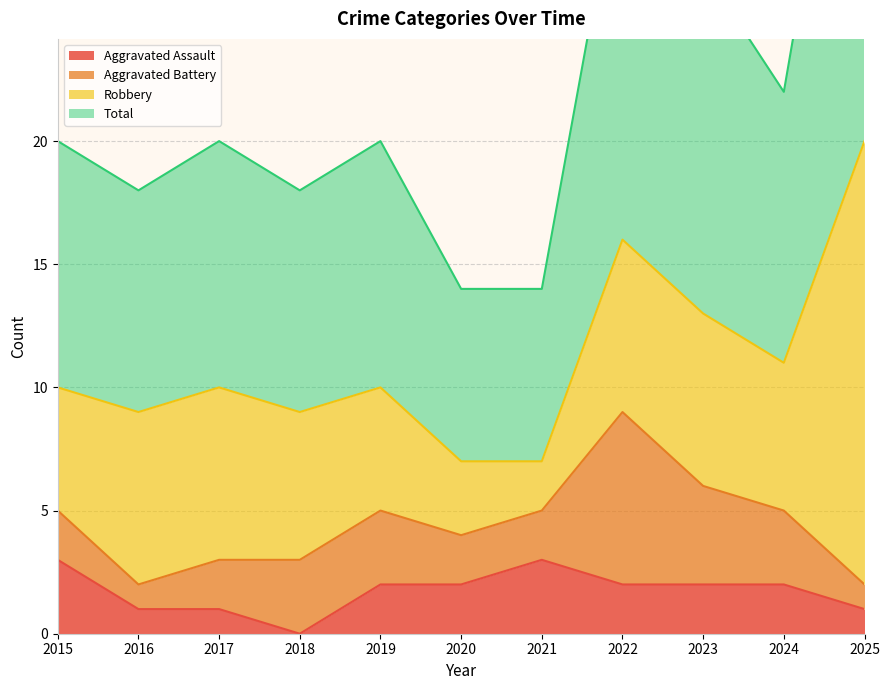

Where does the Aggravated Assault series first go above 2?

2015